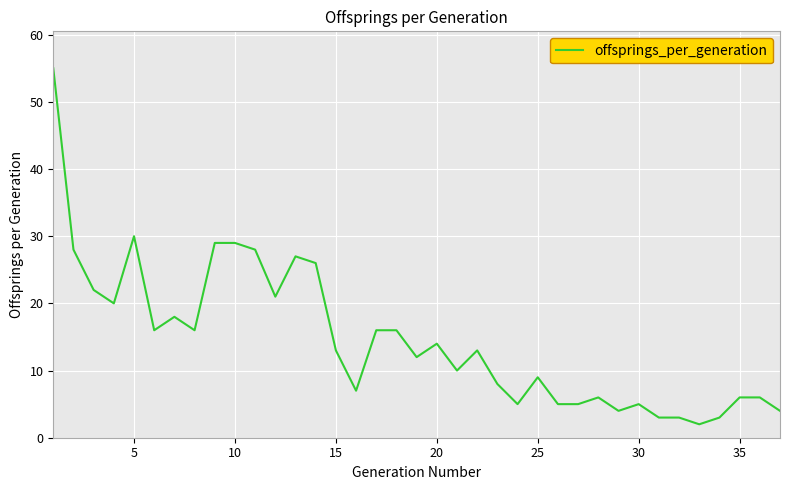

What is the difference between the maximum and minimum values?

53